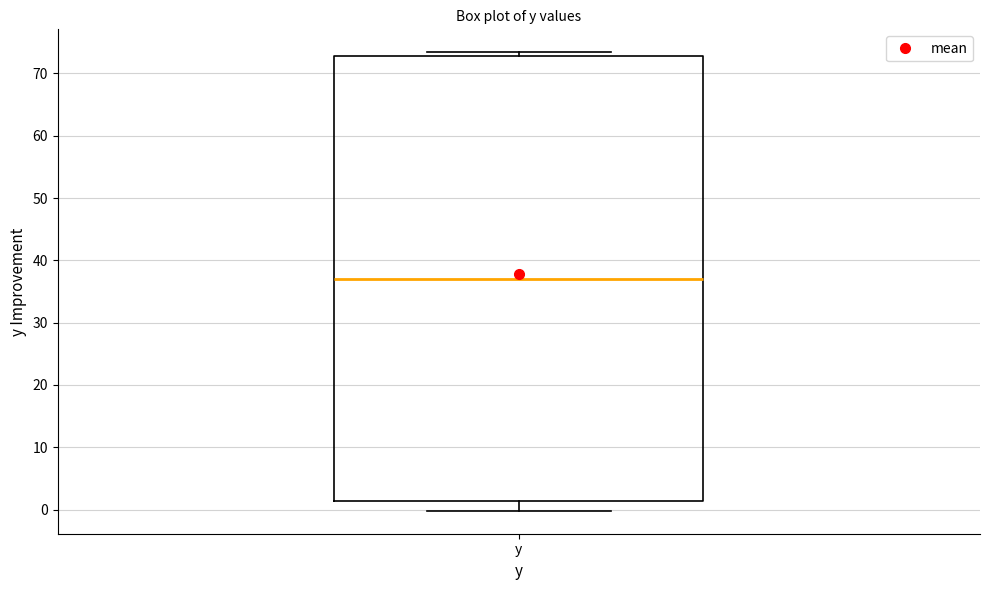

Where does the lower whisker of the box for y end on the y-axis? The values are not printed on the chart, so give them approximately, as read against the axis.

0